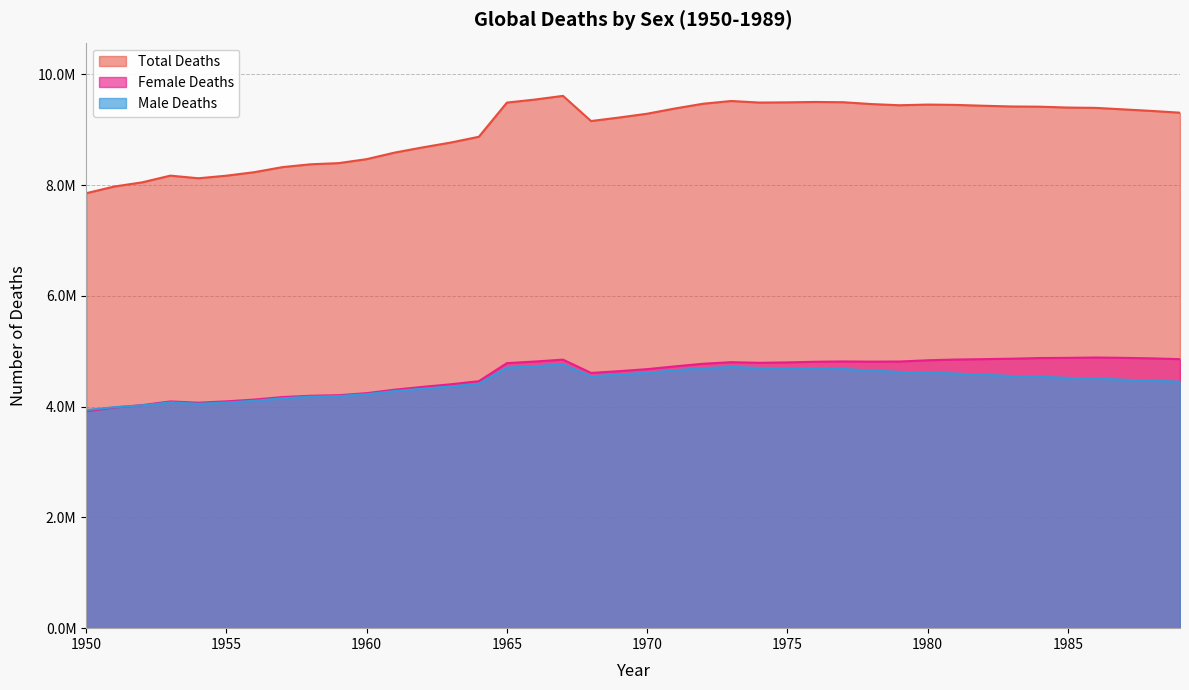

True or false: Male Deaths has more than 0 interior local peaks.

True